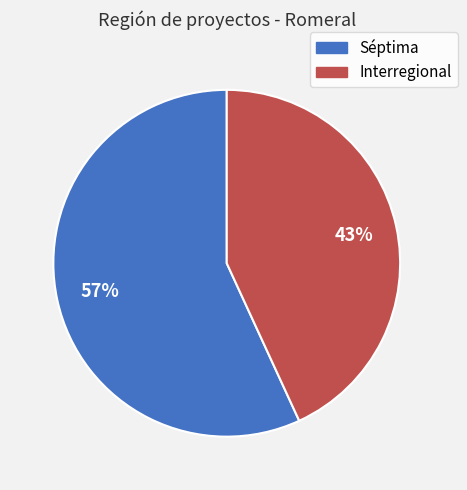

How many slices are in this pie chart?

2